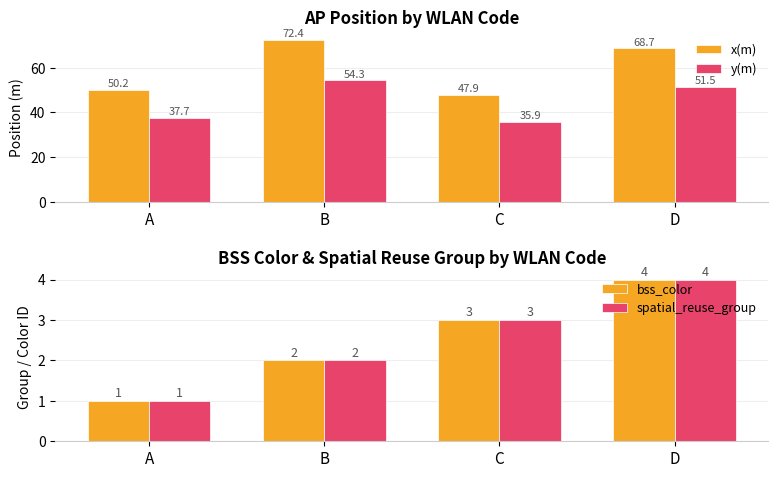

Is the value of y(m) at A greater than the value of x(m) at A?

No